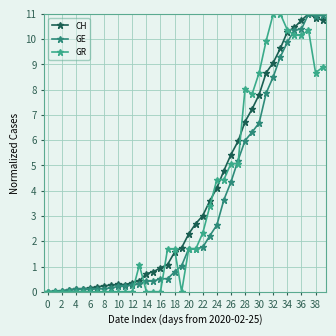

At which category is the sum across all series the highest?

37